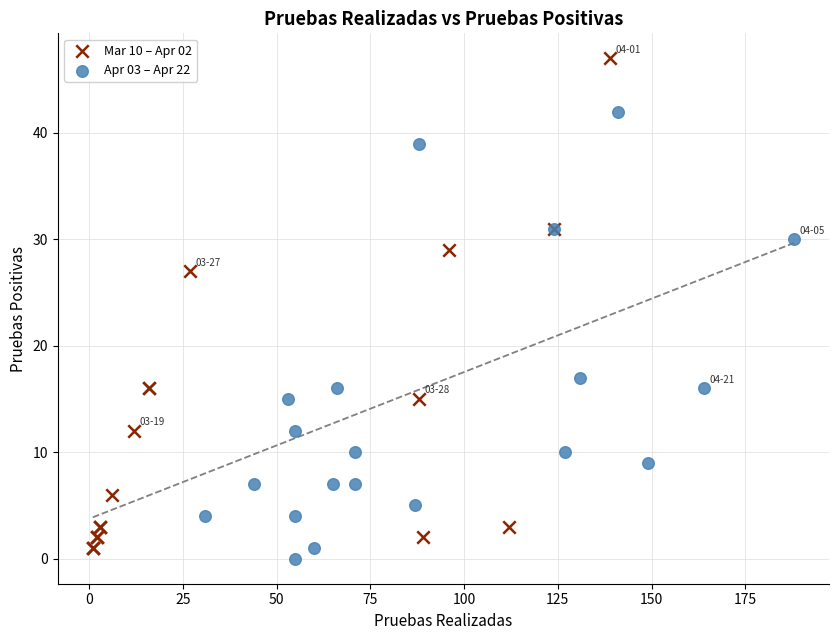

Which series has the widest spread of Y values?

Mar 10 – Apr 02